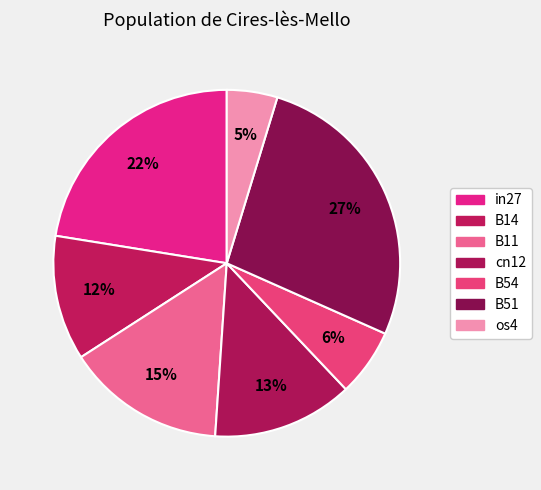

How many segments does this pie chart have?

7